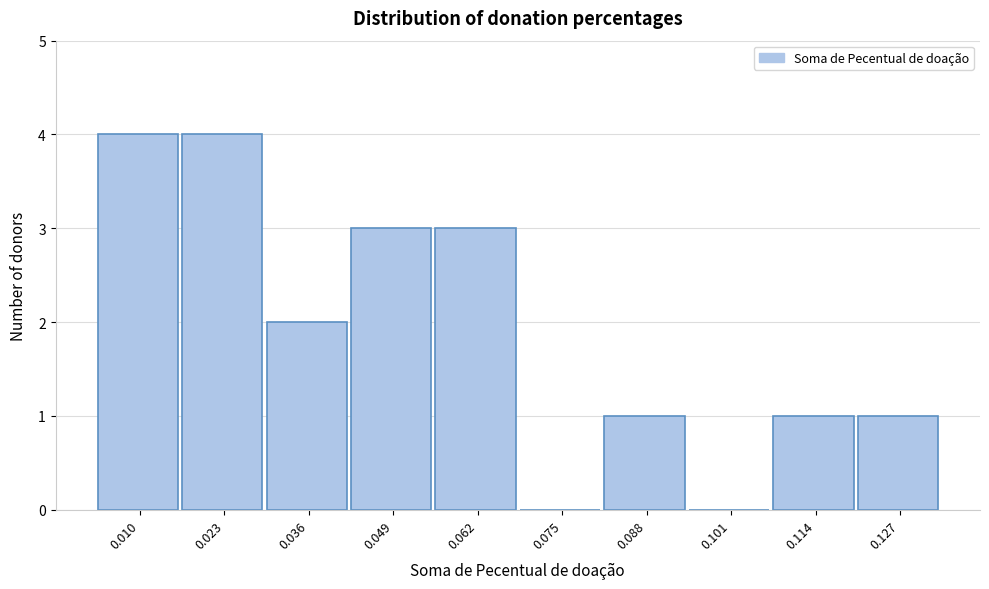

Reading left to right, transcribe all the data shown in this chart.

0.010=4	0.023=4	0.036=2	0.049=3	0.062=3	0.075=0	0.088=1	0.101=0	0.114=1	0.127=1